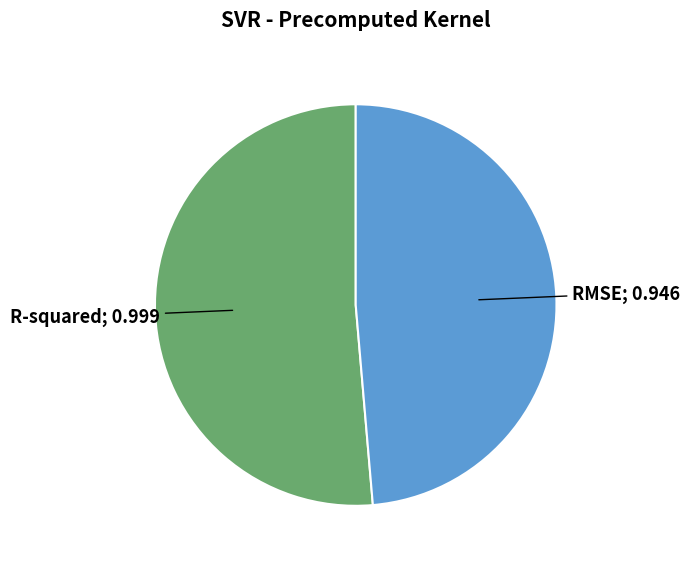

Is there a majority slice in this chart?

Yes